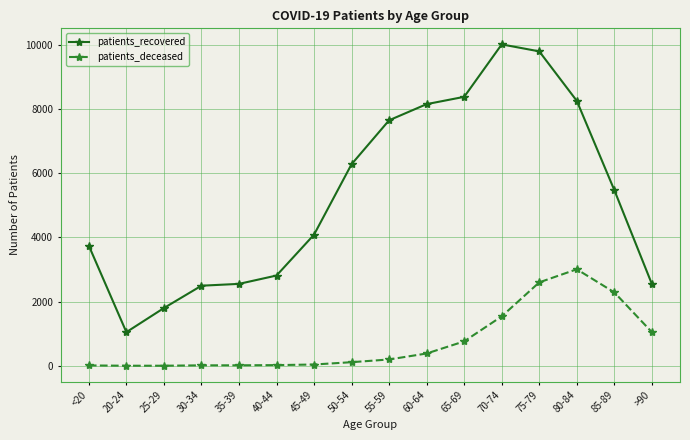

How many data points does each series have?

16